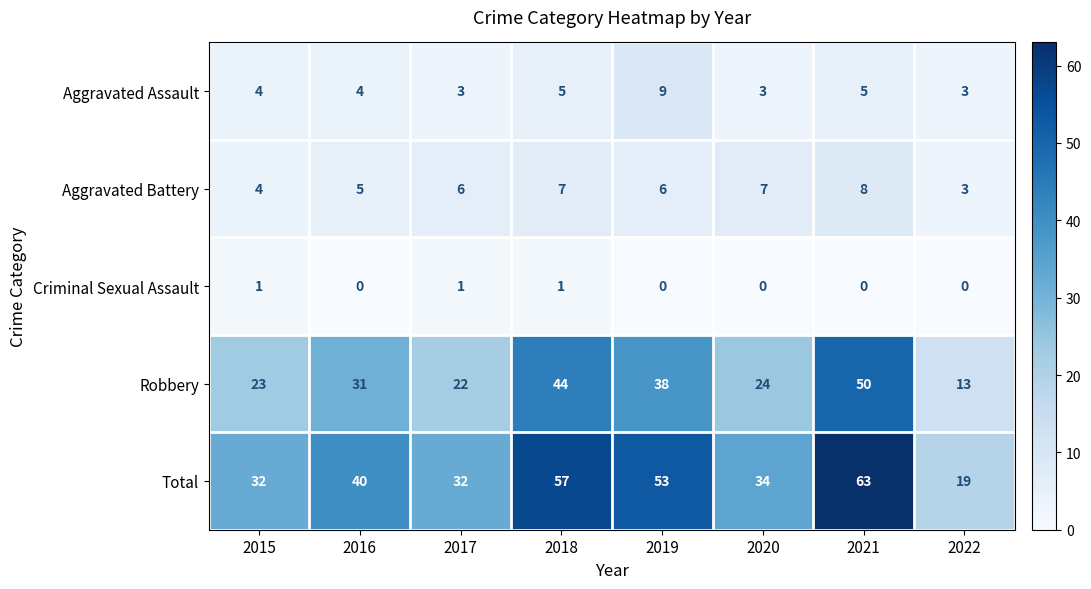

At which category is the sum across all series the highest?

2021